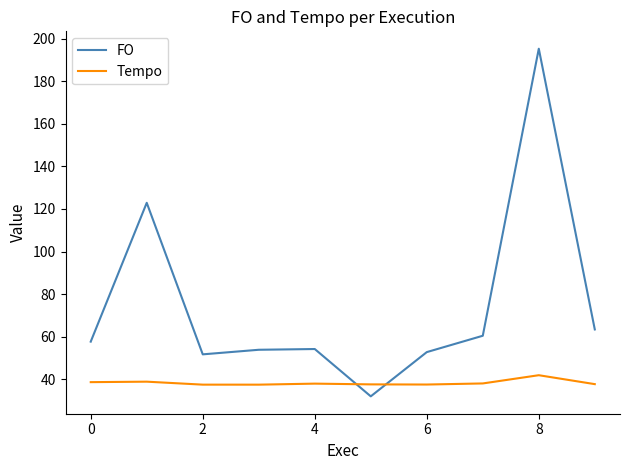

Which series has the largest range (max minus min)?

FO